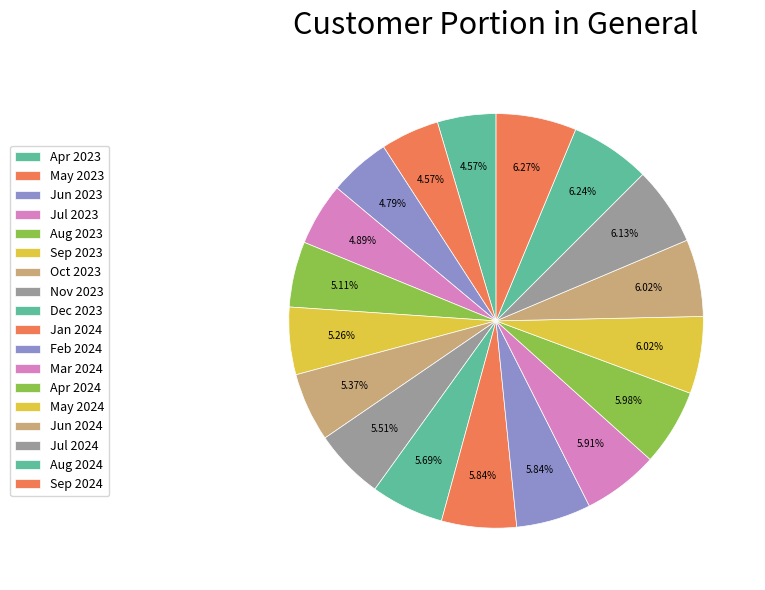

What is the ratio of the value at Jun 2023 to the value at Dec 2023?

0.8